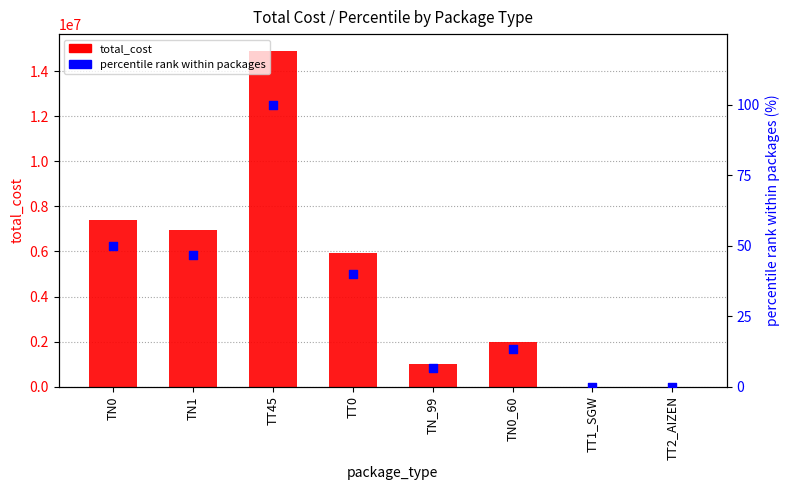

Which series has the largest Y range (max minus min)?

total_cost